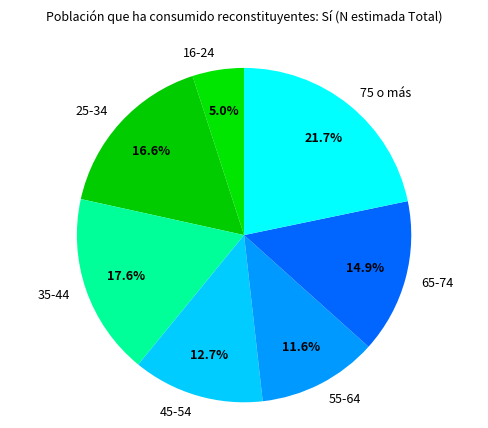

How much of the chart is everything except 65-74?

85.1%